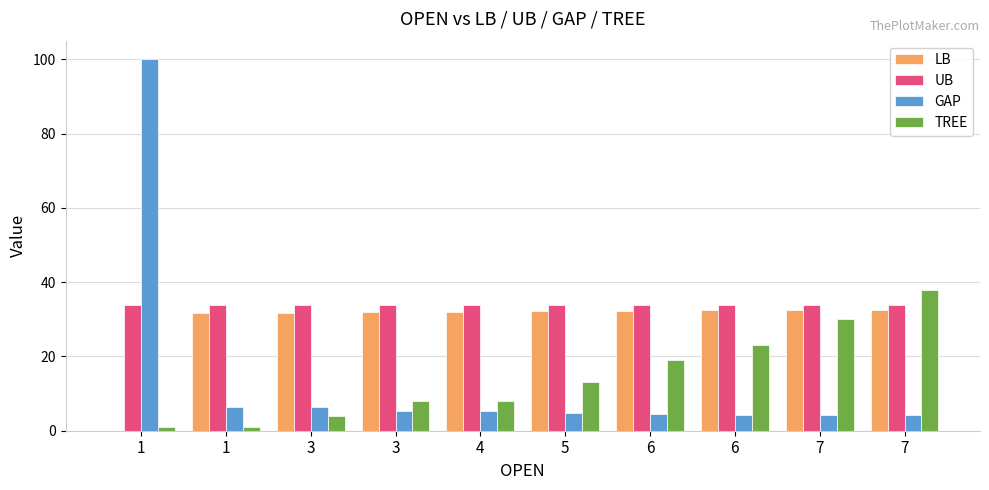

What are all the series names shown in the legend?

LB, UB, GAP, TREE